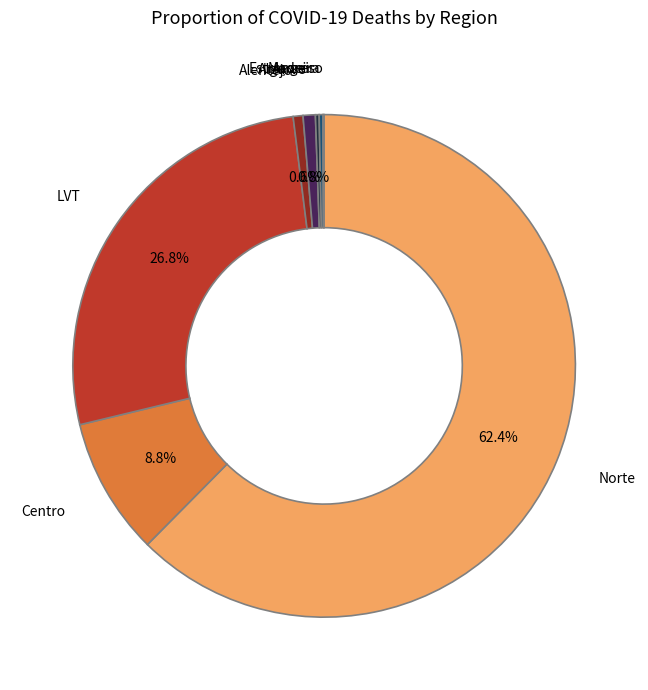

Combined, do Alentejo and Centro account for over 50%?

No